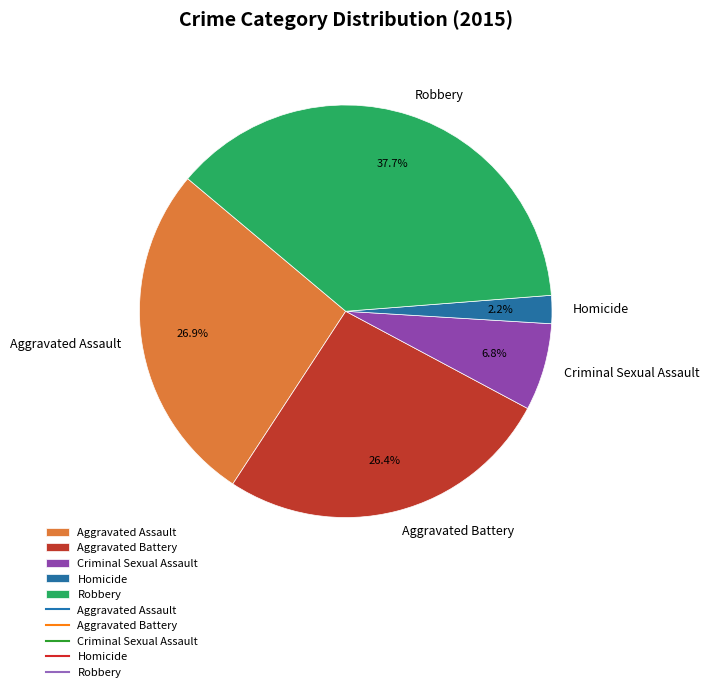

True or false: Aggravated Battery accounts for 36% of the total.

False